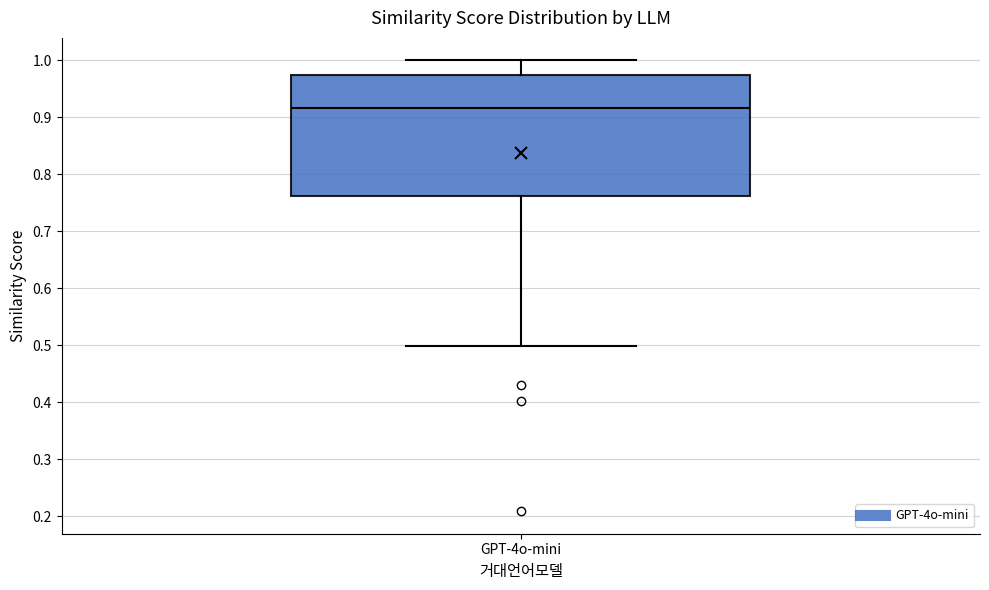

Transcribe this box plot: give where the median line is, the range the box spans, and where the two whiskers end, as read against the y-axis. The values are not printed on the chart, so give them approximately, as read against the axis.

median 0.92, box 0.76 to 0.97, whiskers 0.50 to 1.00